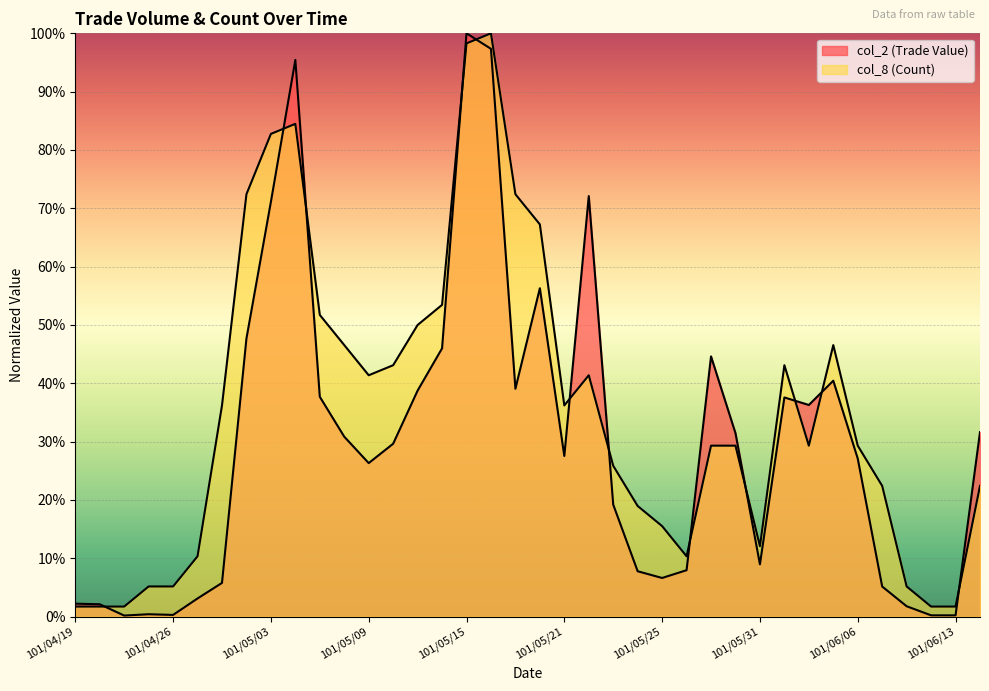

What is the label of the 10th point from the right?

101/05/31